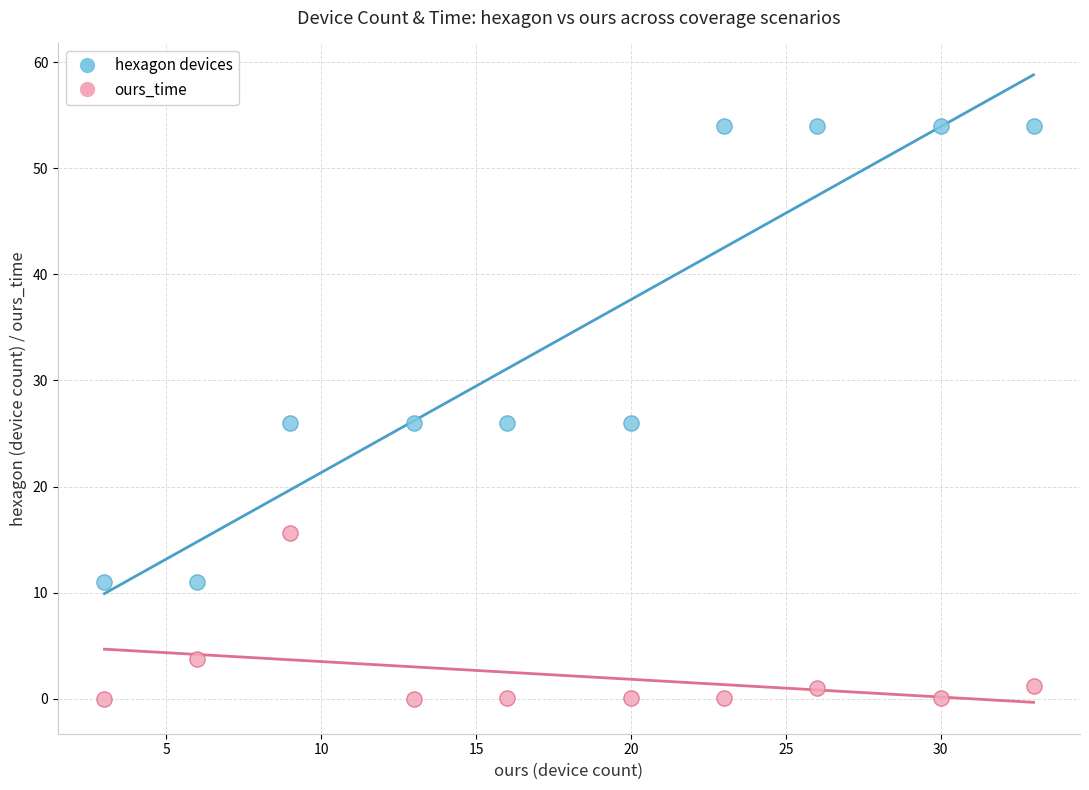

Which series has the widest spread of Y values?

hexagon devices